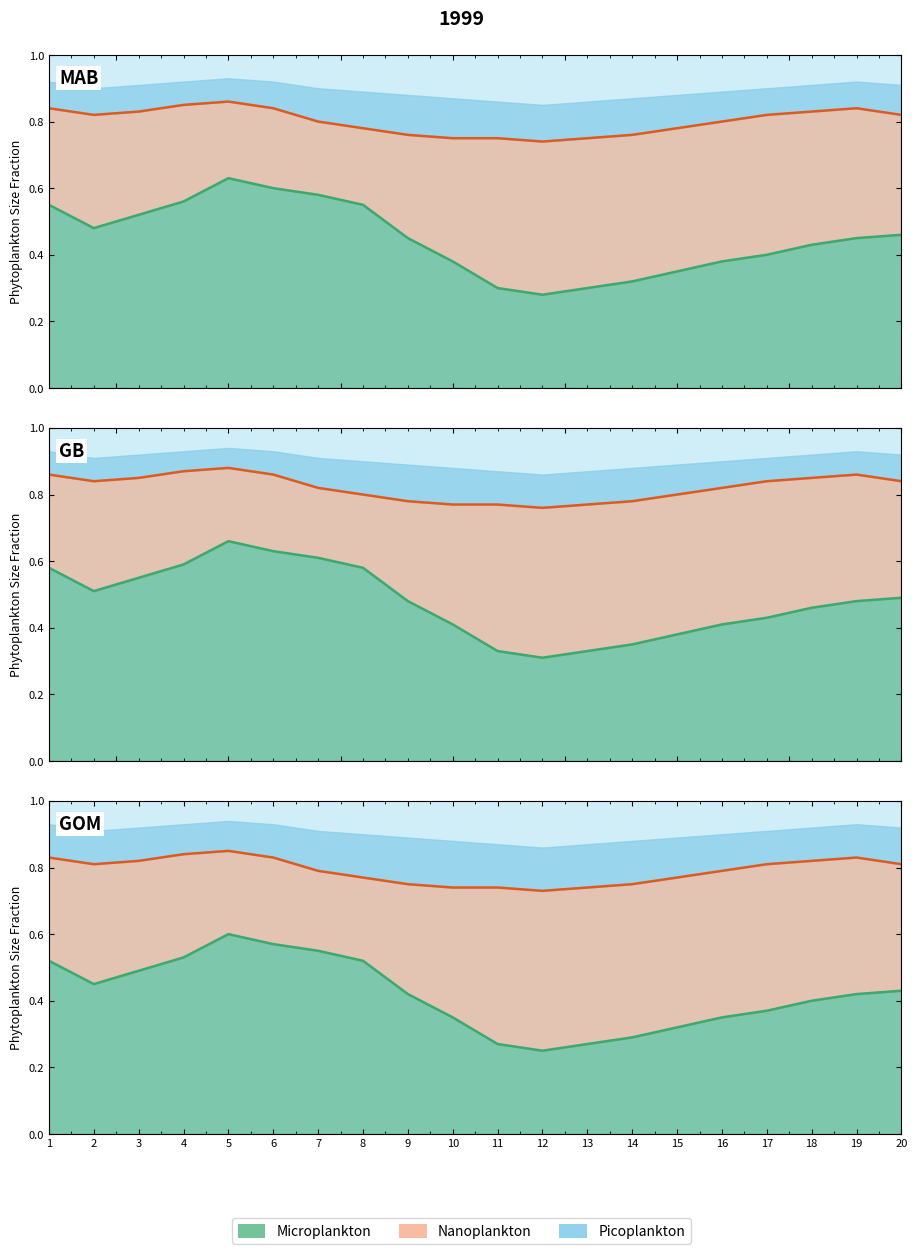

True or false: Microplankton and Nanoplankton intersect in this chart.

False